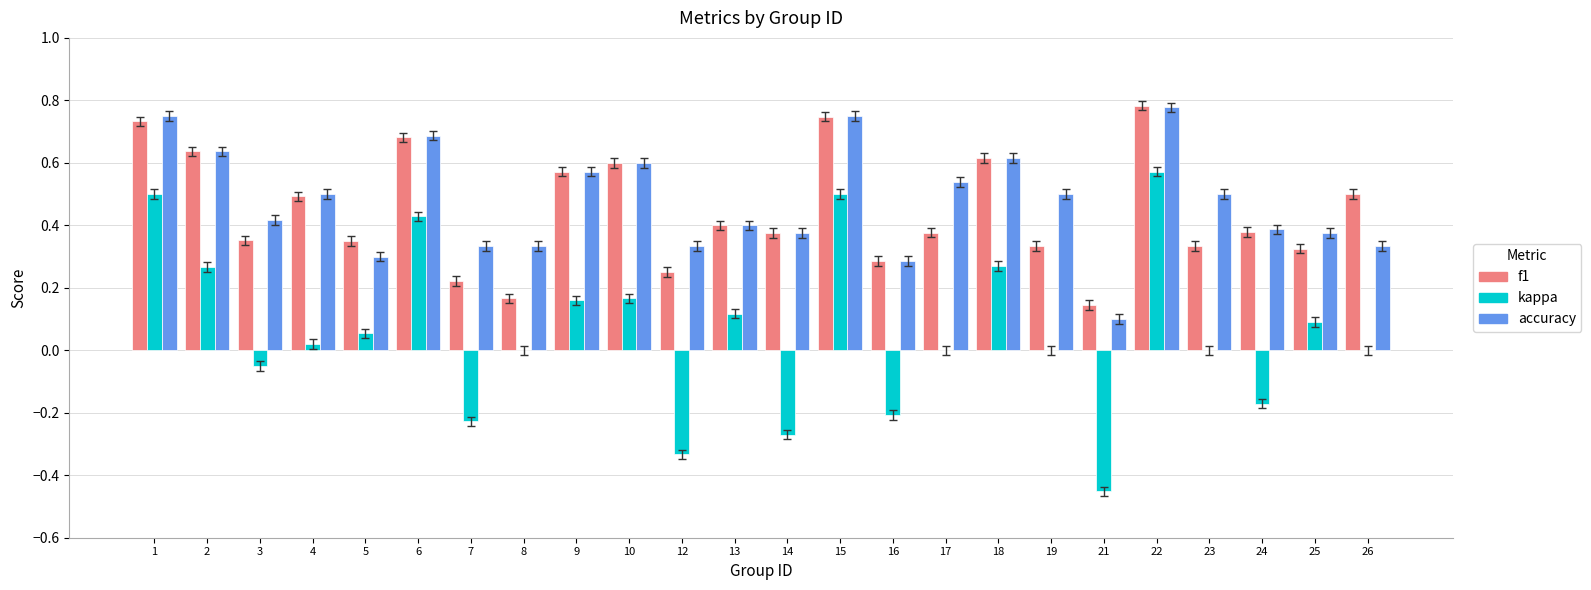

True or false: f1 has a value of 0.4 at 15.

False